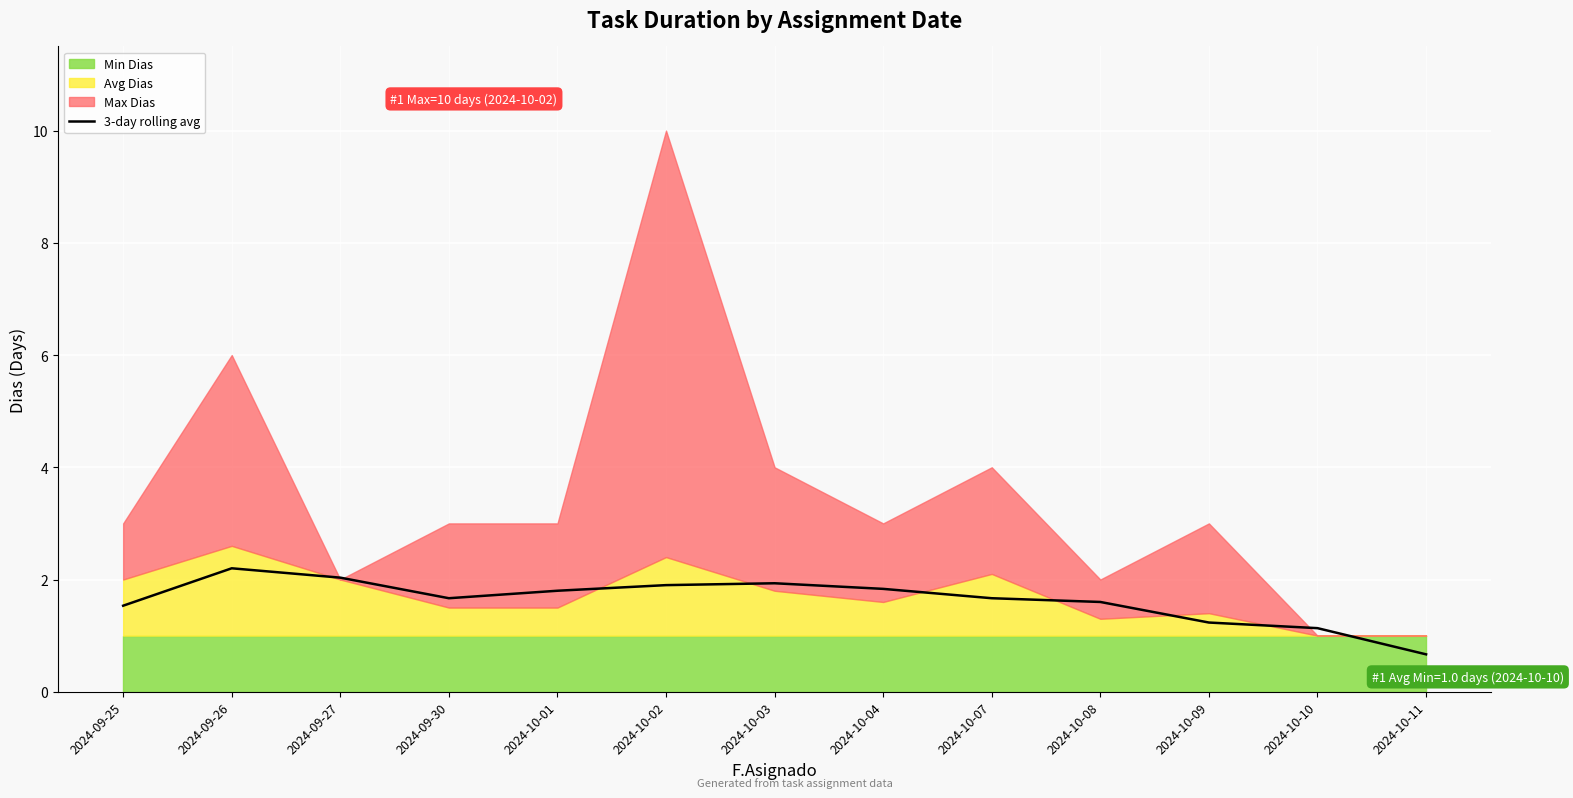

Where is the data nearest to the value 1?

2024-10-10